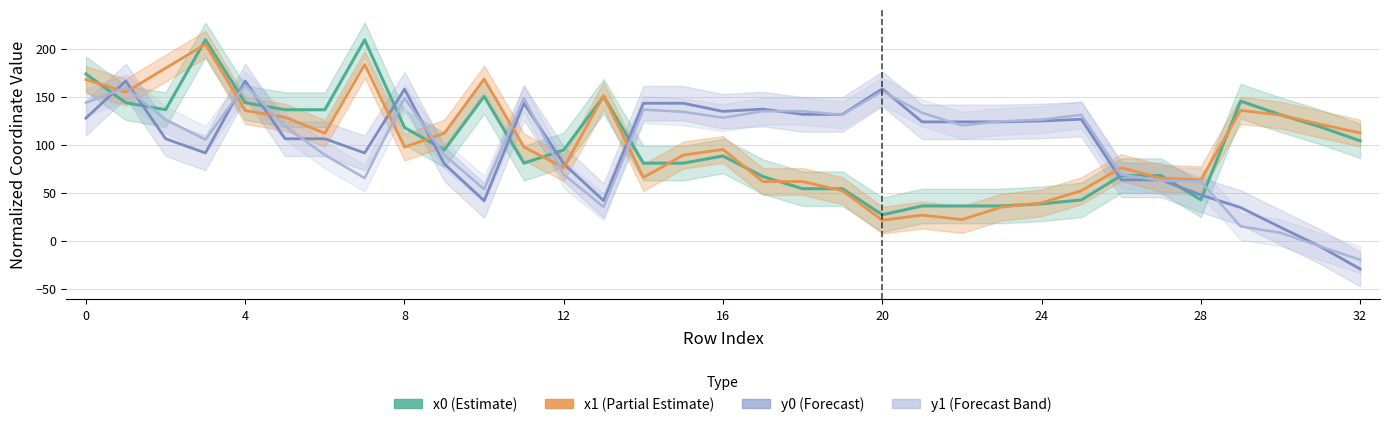

How many times do x0 (Estimate) and x1 (Partial Estimate) cross each other?

15